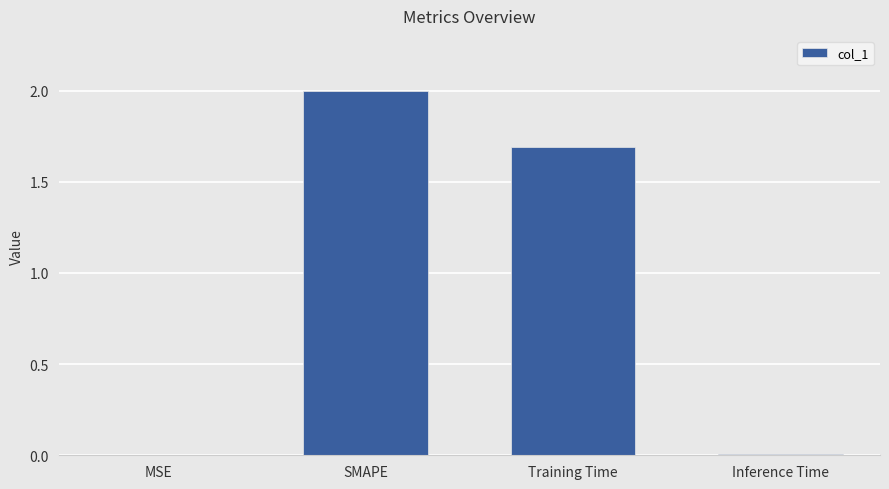

Are the bars horizontal?

No